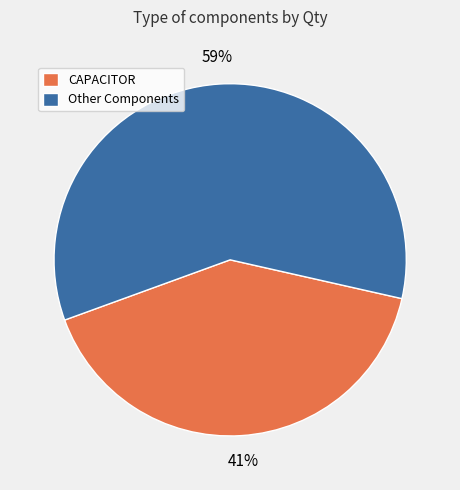

How many slices are in this pie chart?

2